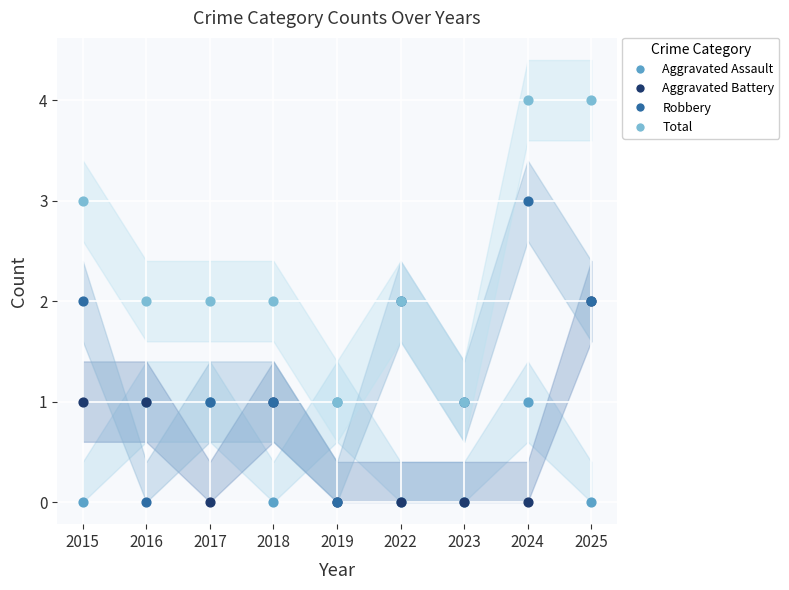

Which series has the largest Y range (max minus min)?

Robbery